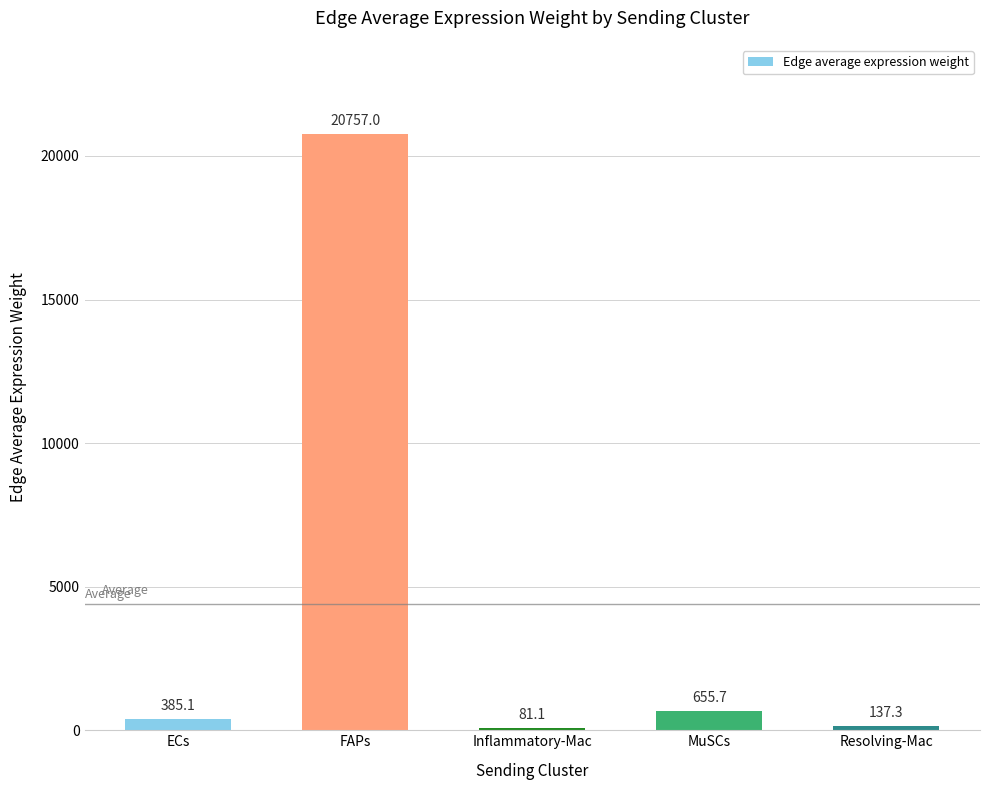

What is the difference between the values at Resolving-Mac and Inflammatory-Mac?

56.2